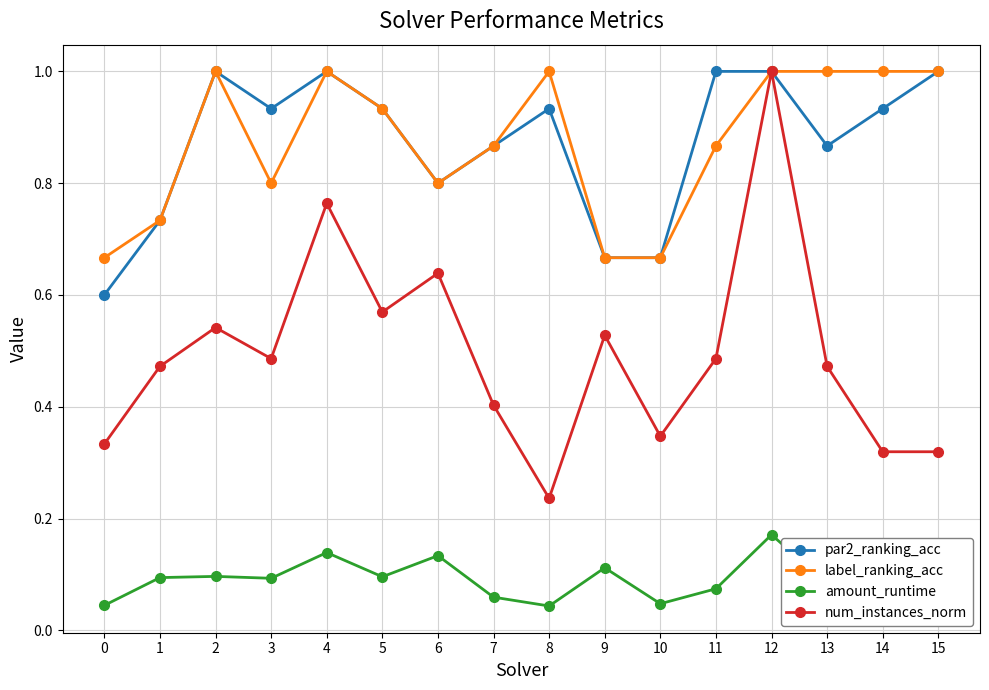

True or false: amount_runtime and par2_ranking_acc intersect in this chart.

False